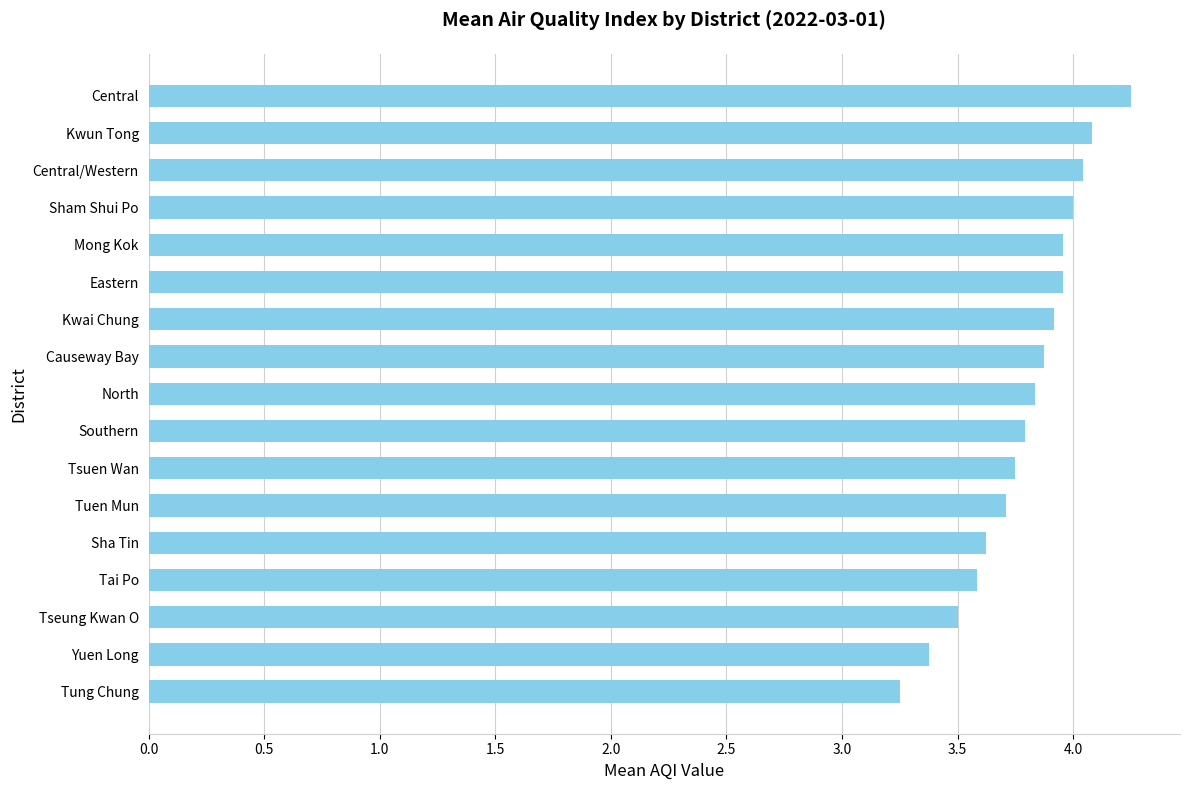

Which category has the lowest value across all series?

Tung Chung